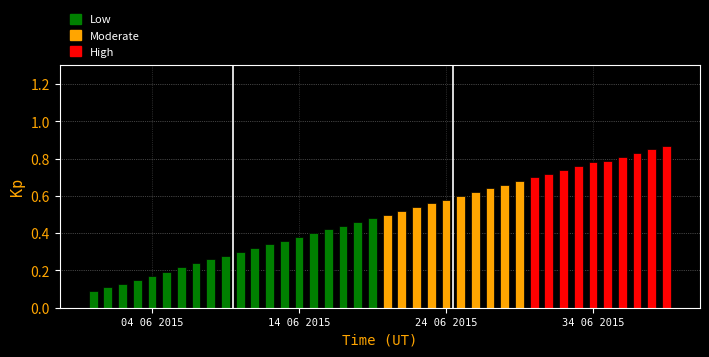

How many values are between 0 and 1?

40